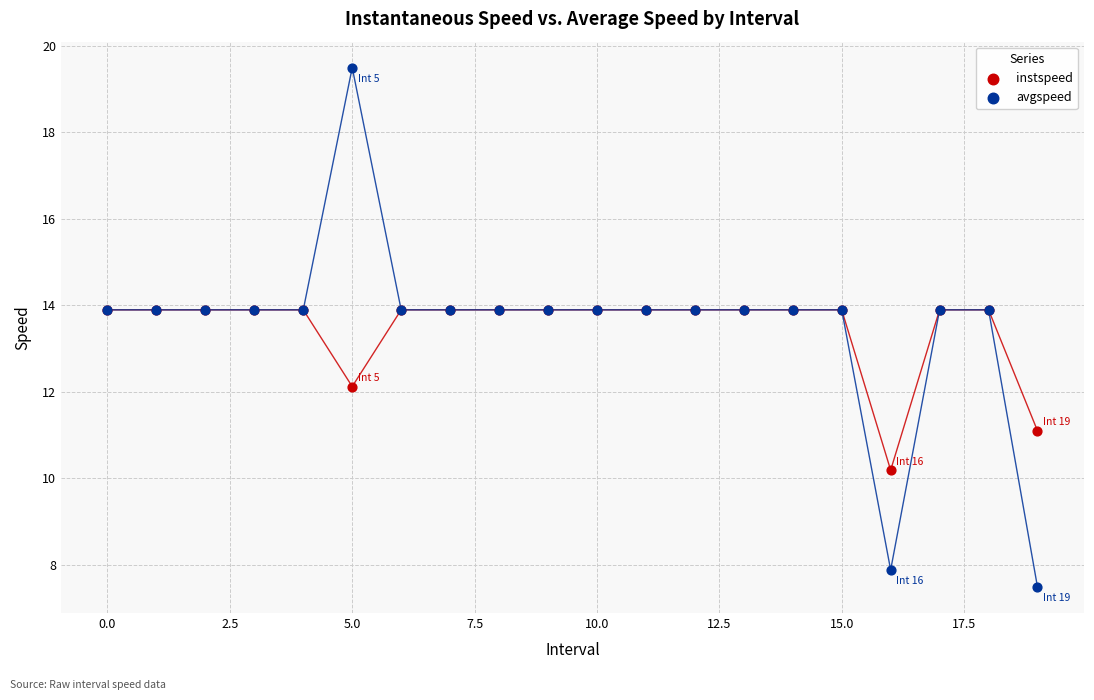

What are all the series names shown in the legend?

instspeed, avgspeed